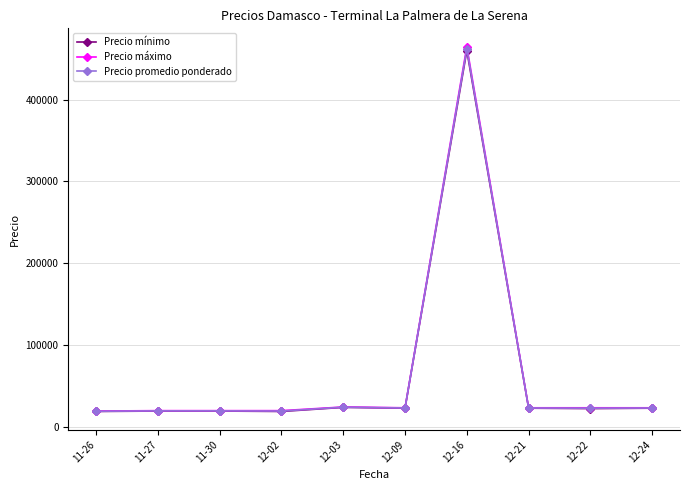

Between 12-16 and 12-24, which series saw the biggest shift?

Precio máximo